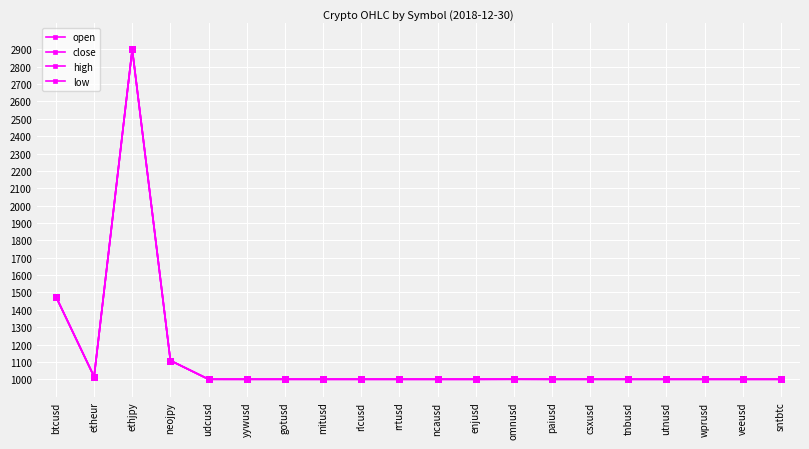

Rank the series by their maximum value, from highest to lowest.

open, close, high, low